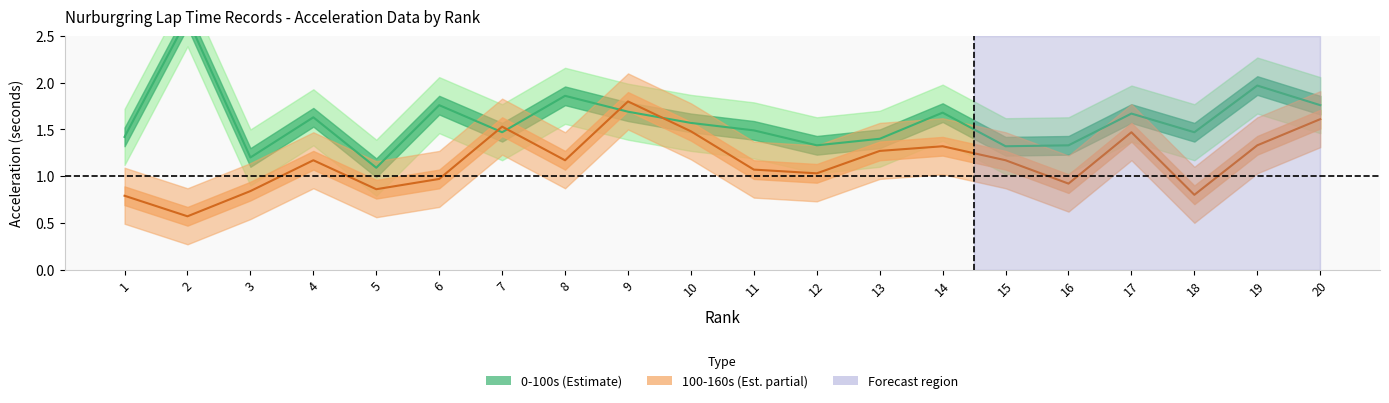

Is it true that 100-160_lower equals 0.3 at 4?

False